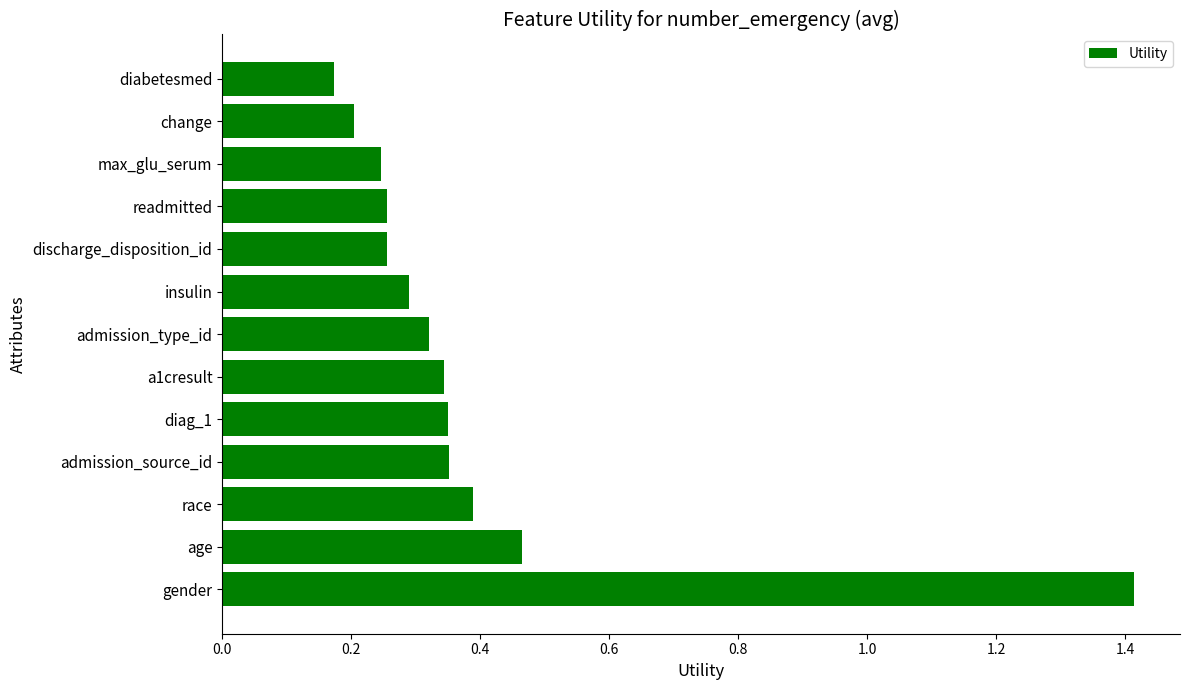

Count the values in the range 0 to 1.

12